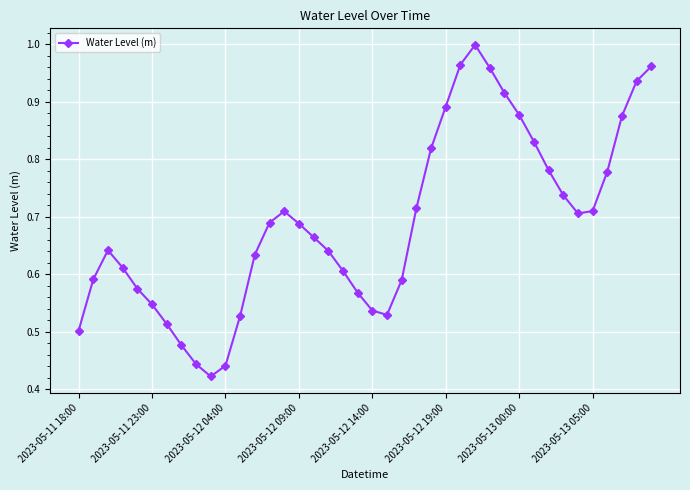

True or false: there are more than 0 points higher than both neighbors.

True